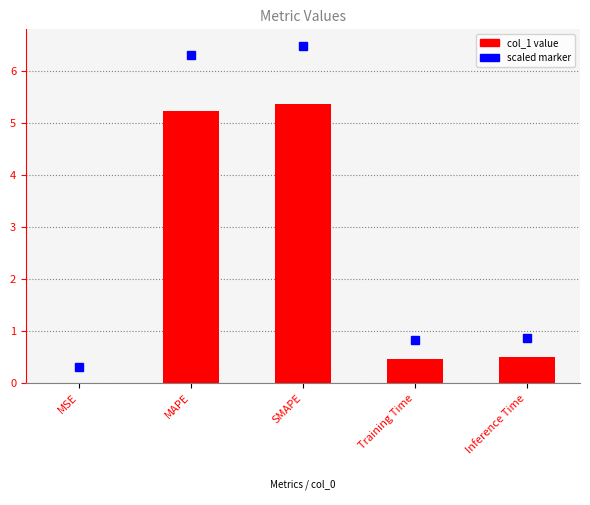

What is the change in value from SMAPE to Training Time?

-4.9